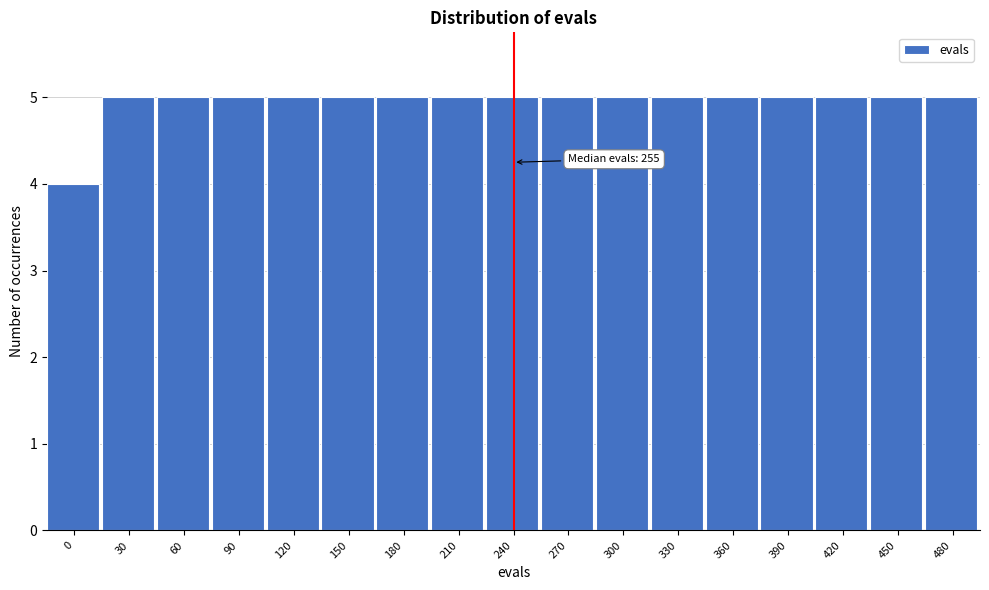

Reading left to right, transcribe all the data shown in this chart.

4	5	5	5	5	5	5	5	5	5	5	5	5	5	5	5	5